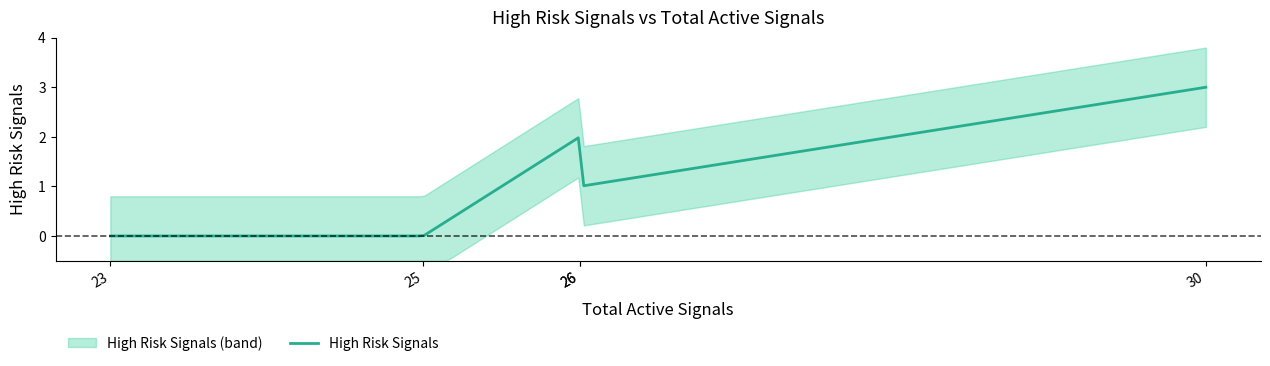

What is the average value?

1